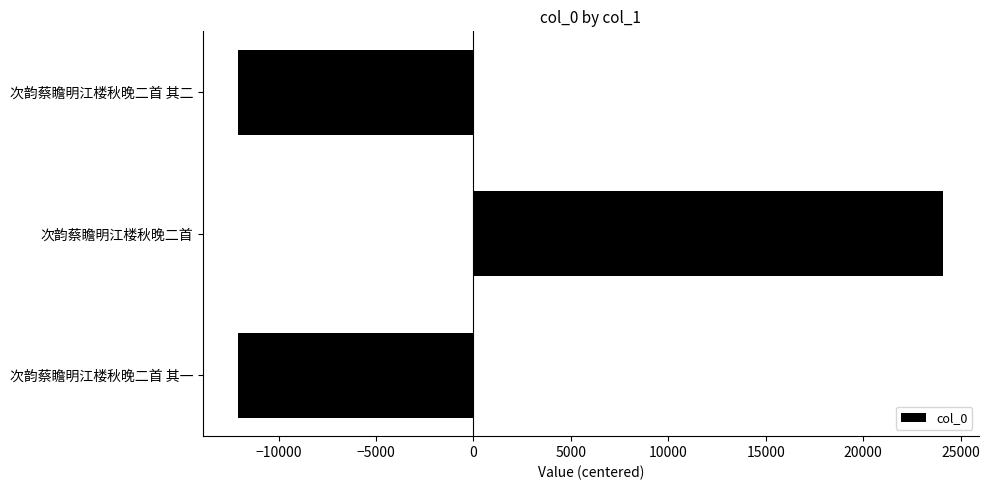

True or false: the data shows -12055 at 次韵蔡瞻明江楼秋晚二首 其二.

True